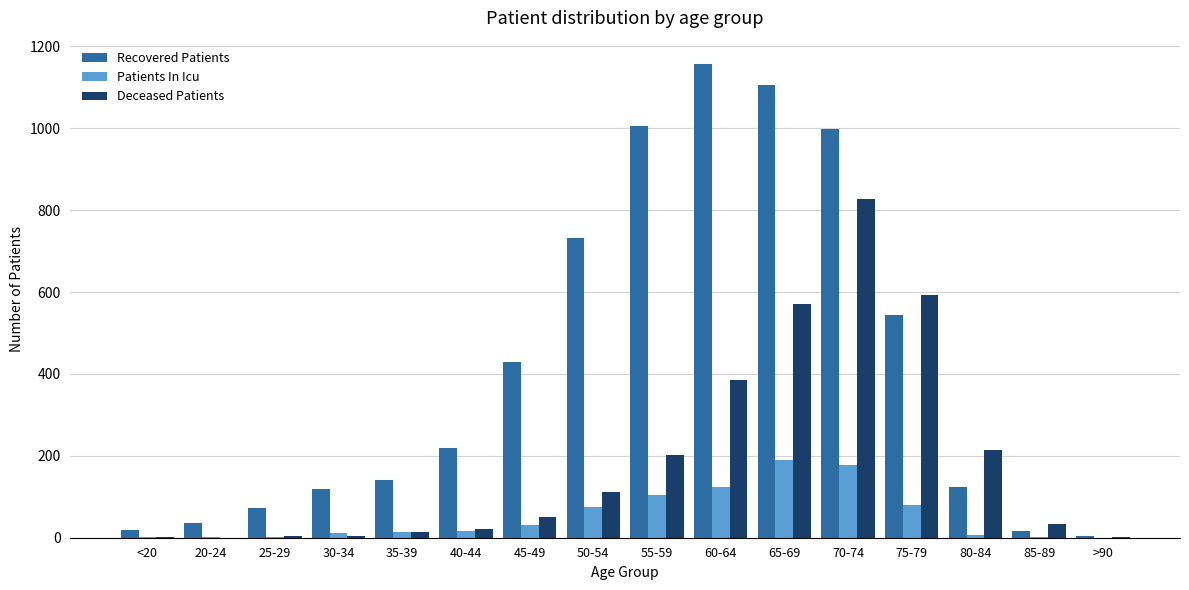

Which series changed the most between 50-54 and 75-79?

Deceased Patients